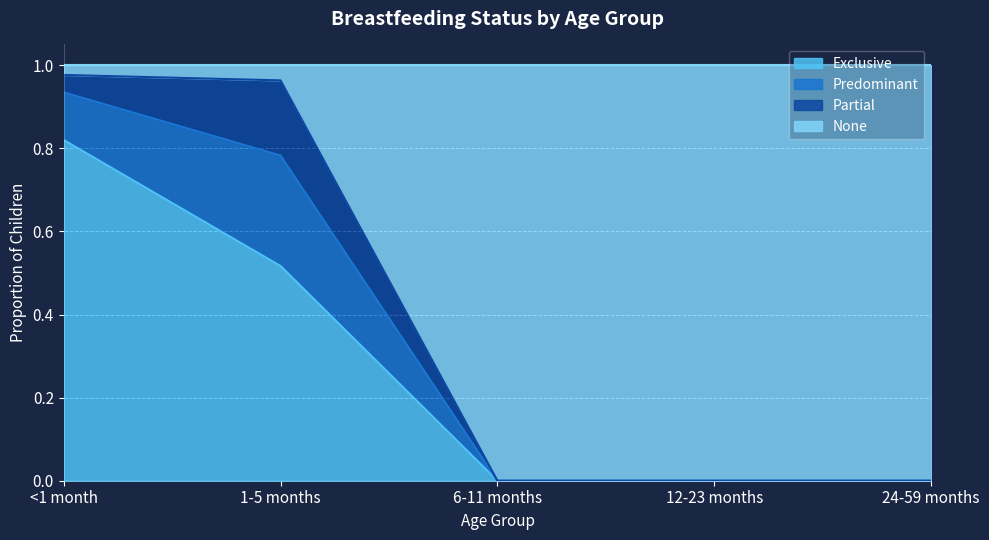

The Exclusive series shows 0.3 at 1-5 months. True or false?

False